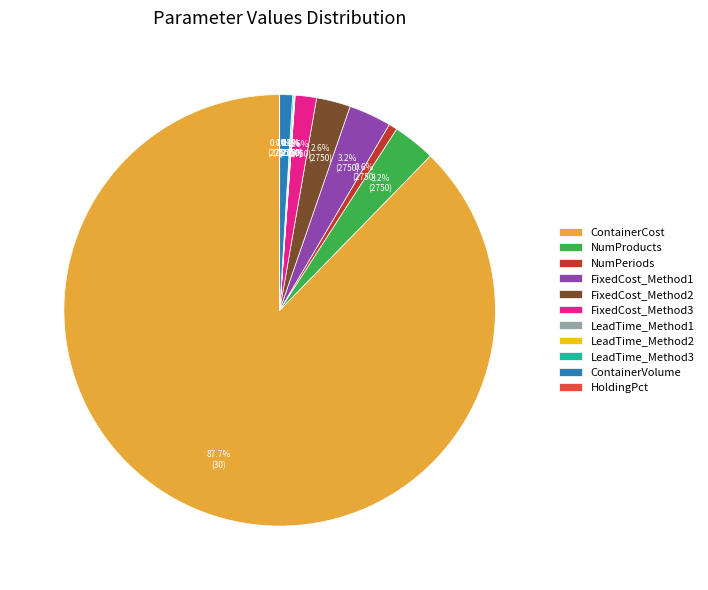

What percentage is NOT represented by FixedCost_Method2?

97.4%